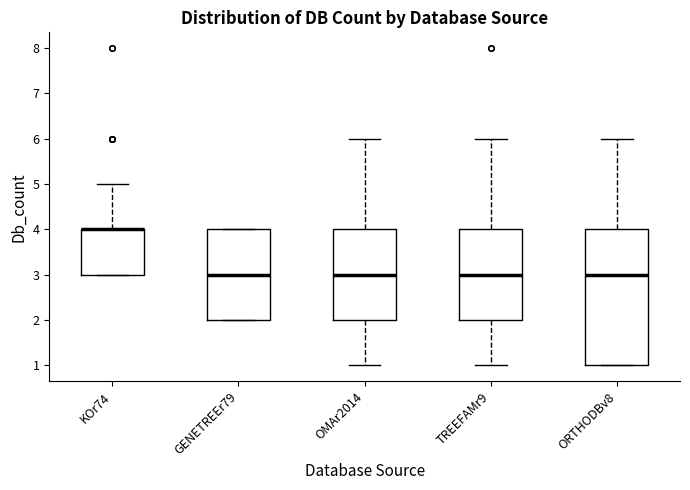

Where does the upper whisker of the box for ORTHODBv8 end on the y-axis? The values are not printed on the chart, so give them approximately, as read against the axis.

6